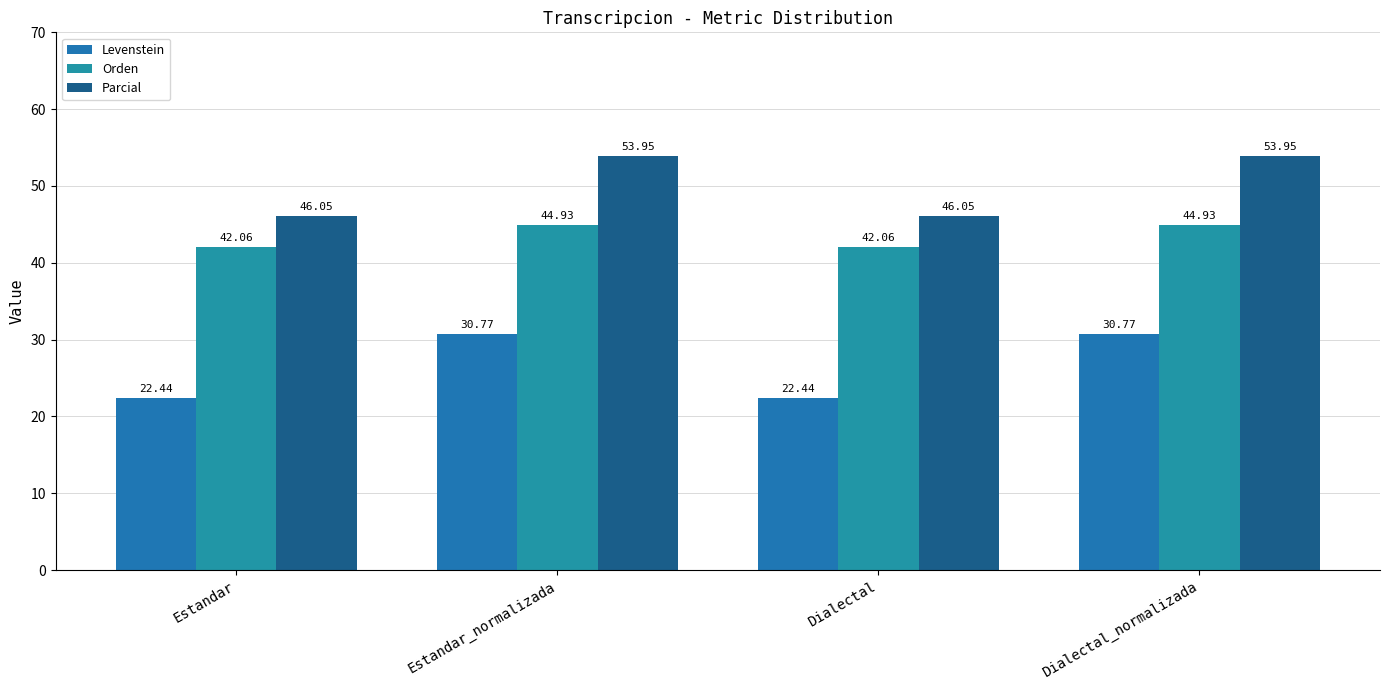

What is the minimum value for Orden?

42.1